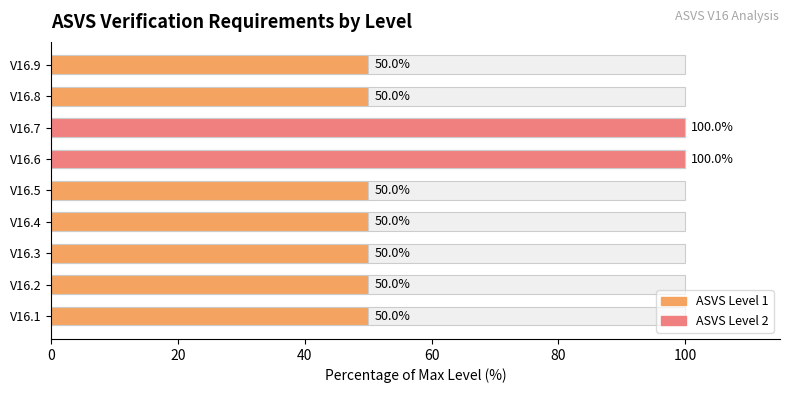

True or false: the data shows 1 at V16.1.

False